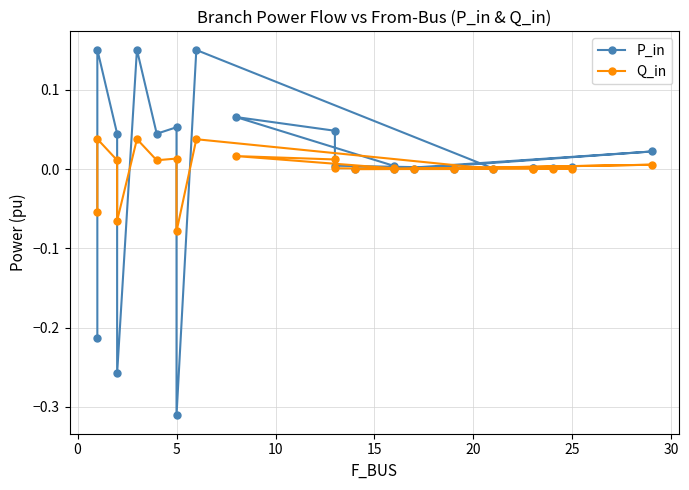

The Q_in series shows -0.0 at 5. True or false?

False